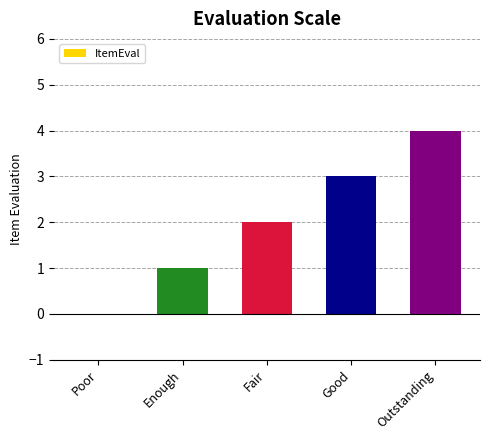

What is the sum of the values at Enough and Outstanding?

5